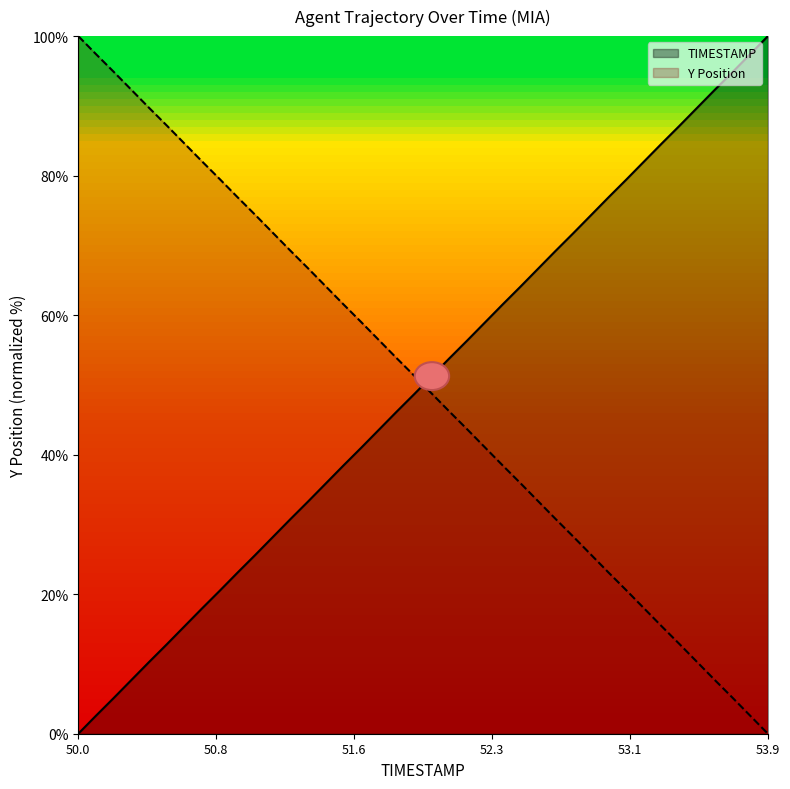

At which category is the sum across all series the highest?

50.0